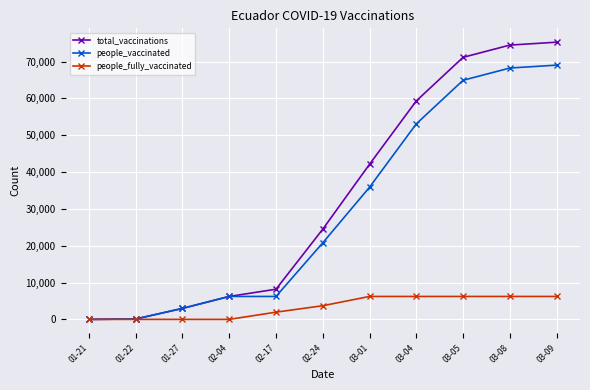

What is the difference between the maximum and second lowest values in the people_vaccinated series?

68922